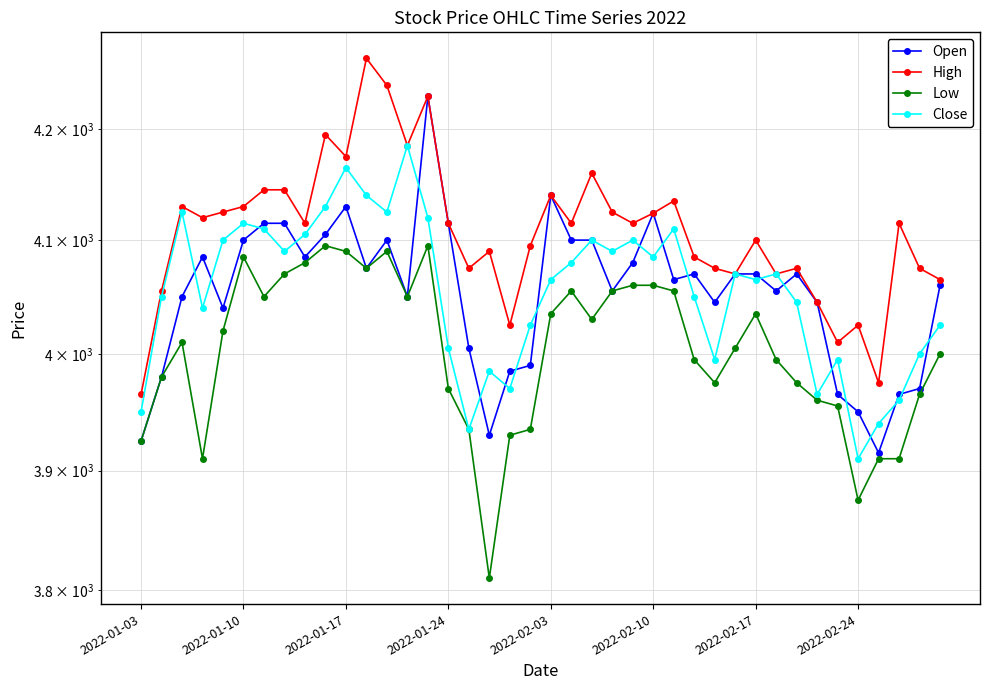

How many lines are shown in the chart?

4